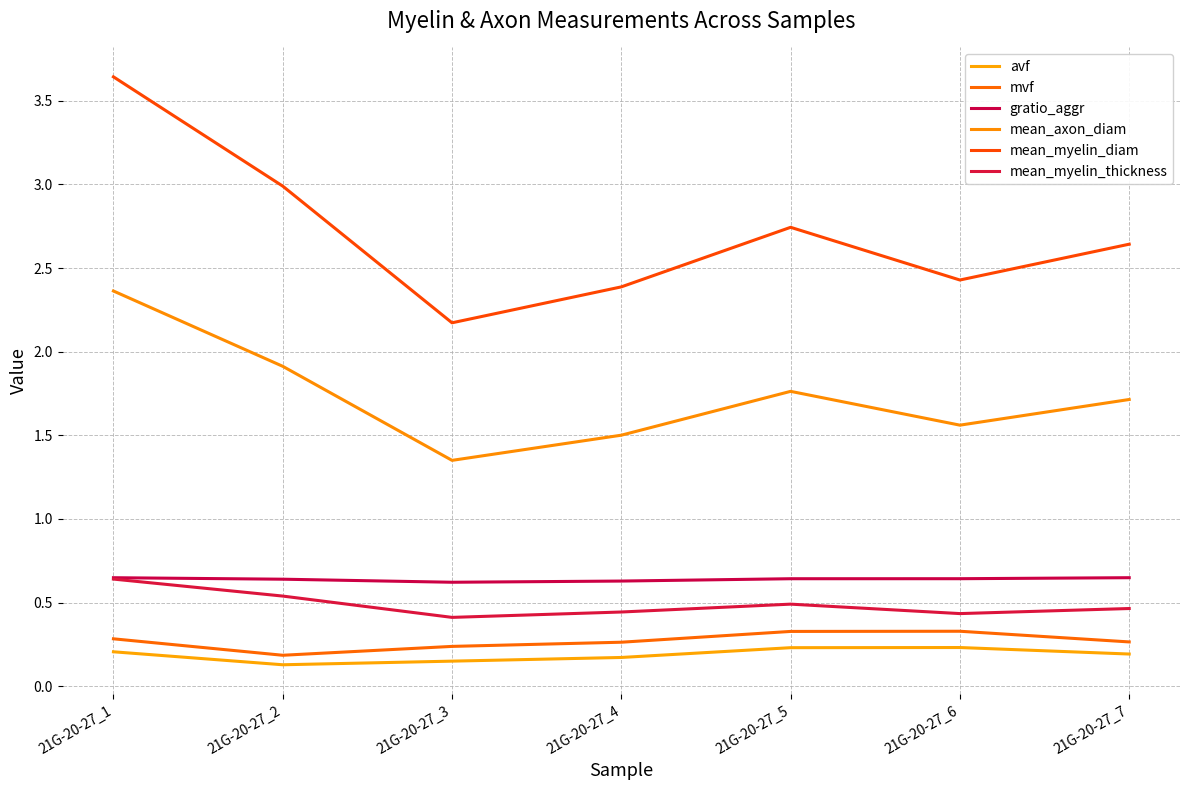

Does the chart display data point markers on the line(s)?

No